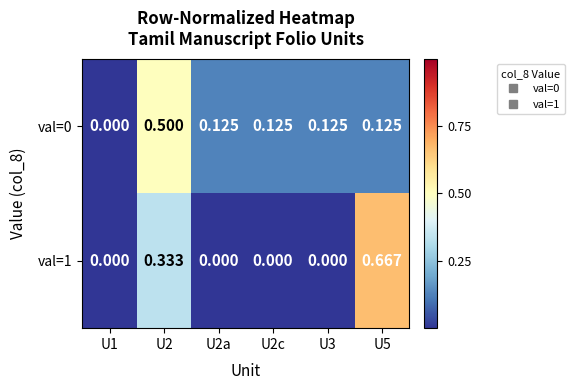

List the series in order of their peak value, lowest first.

val=0, val=1